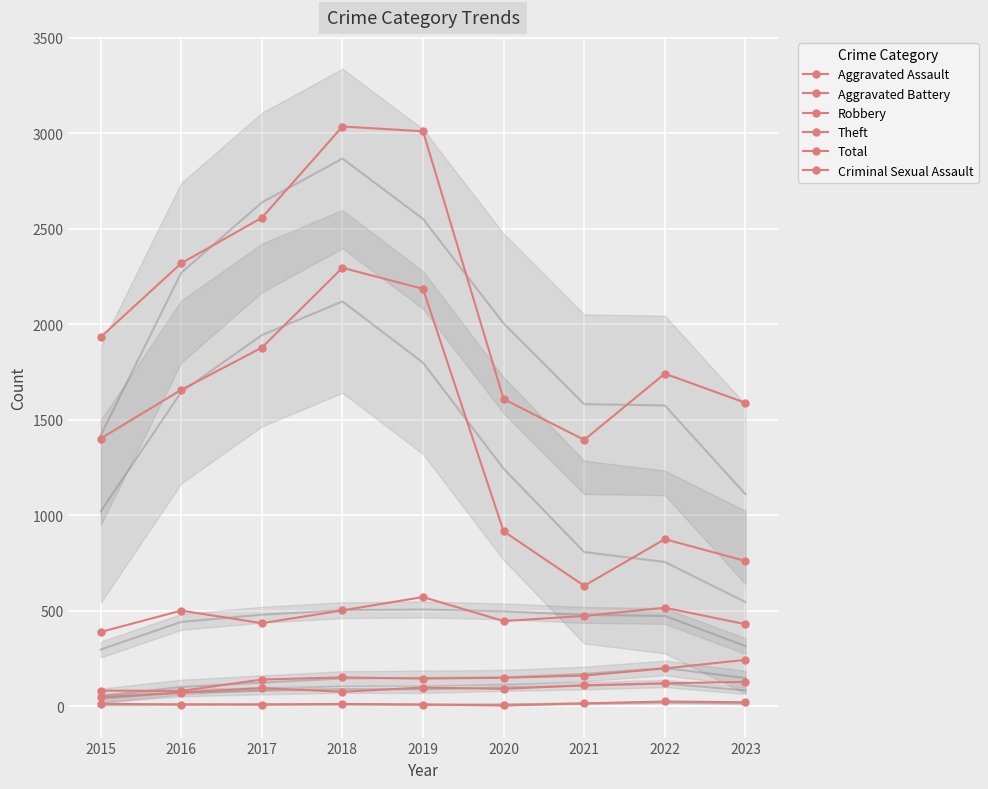

How many lines are shown in the chart?

6